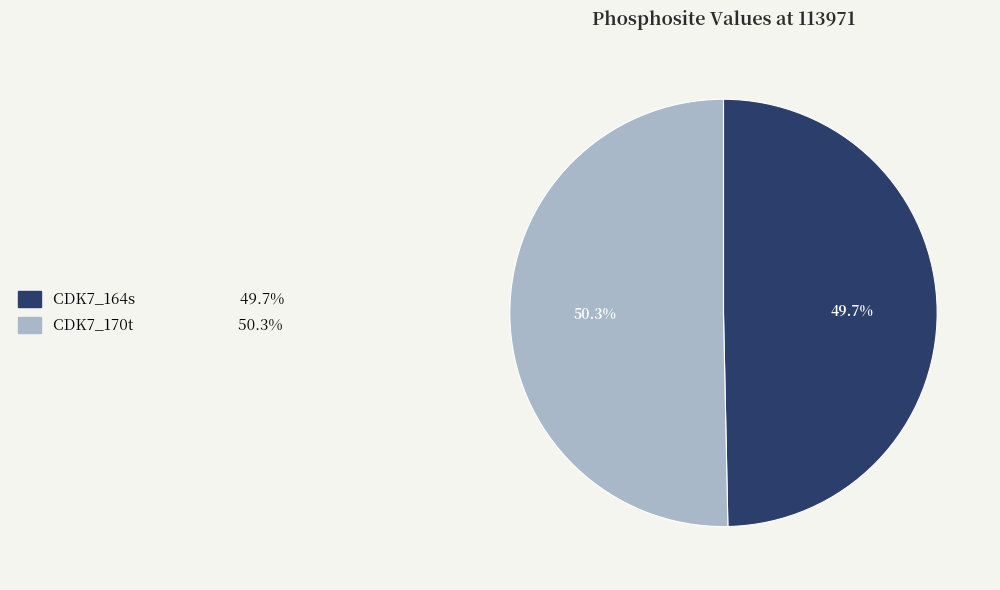

Which category has the biggest portion of the pie?

CDK7_170t